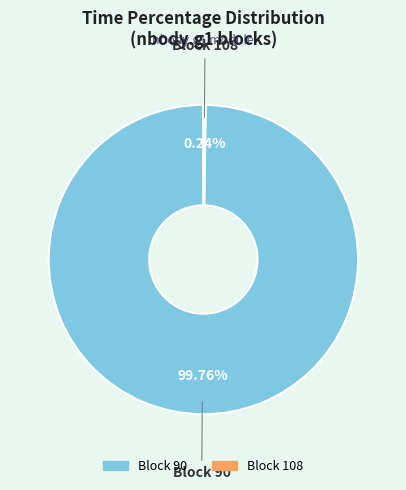

Is there a majority slice in this chart?

Yes